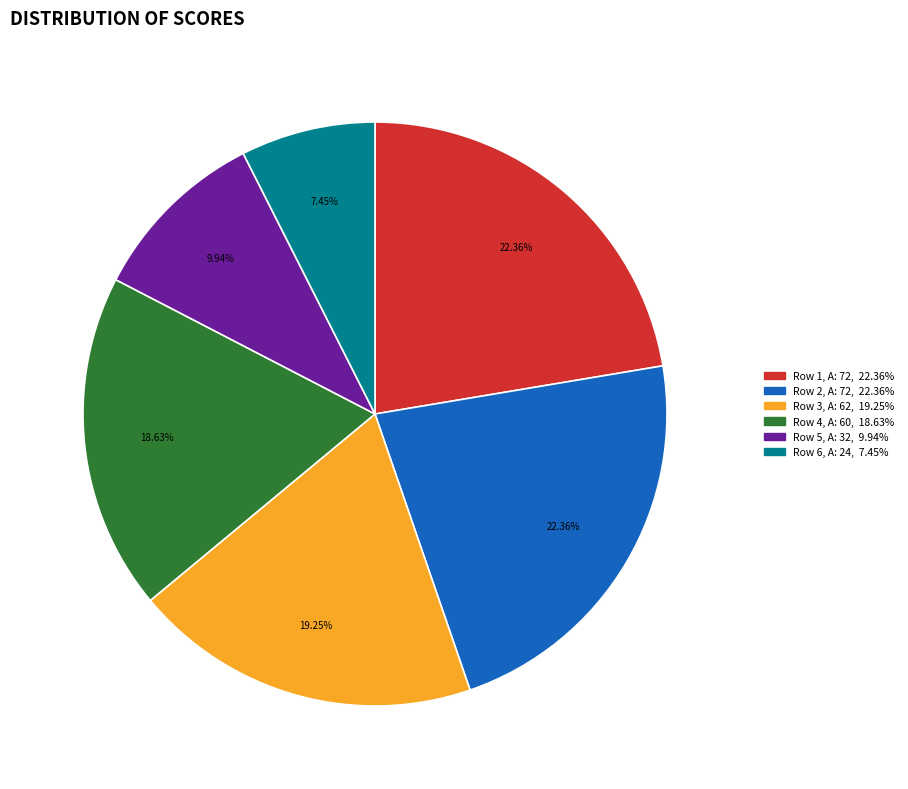

To the nearest percent, what is the average slice percentage?

17%